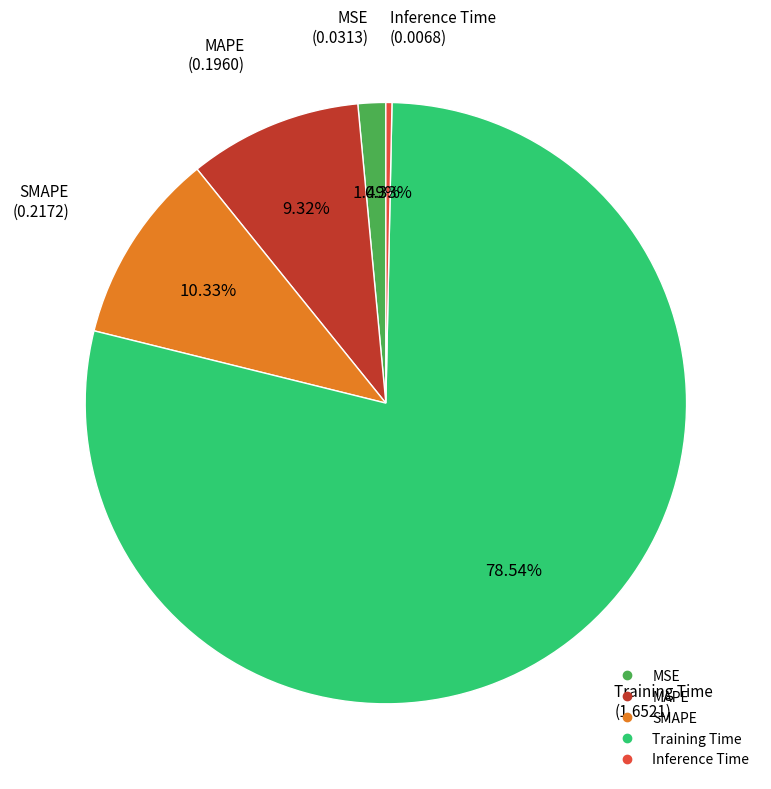

How many slices are in this pie chart?

5